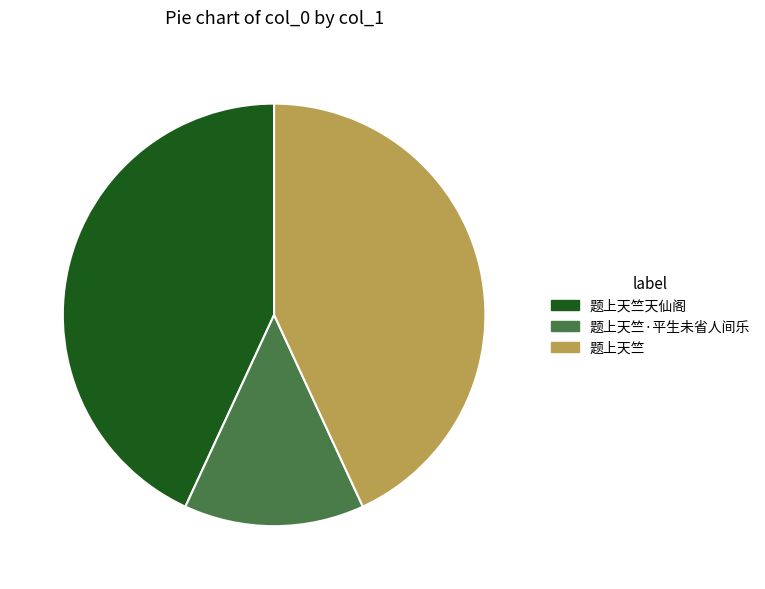

Is there a majority slice in this chart?

No